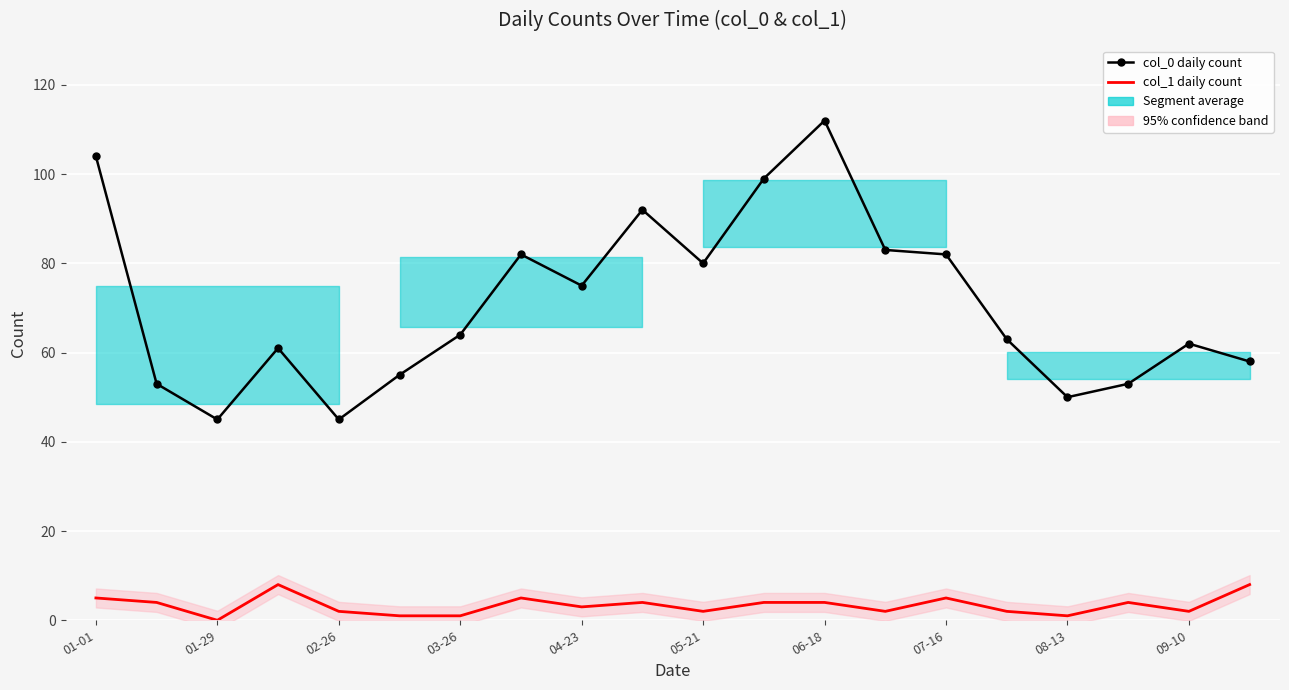

What is the difference between the maximum and minimum values in the col_1 daily count series?

8